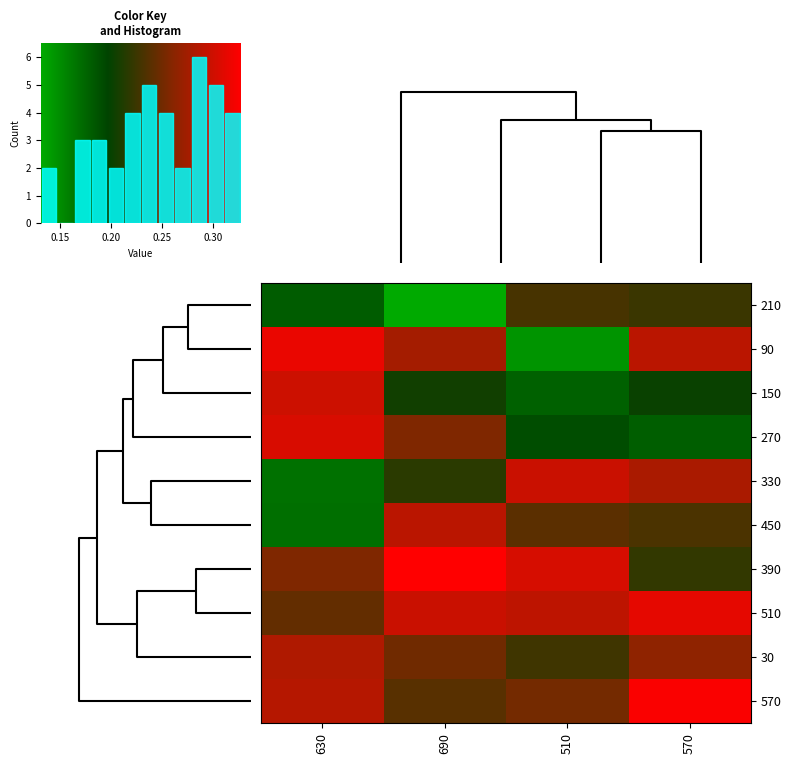

Reading left to right, list all the values displayed in this chart.

row_0: 0.2	0.1	0.2	0.2
row_1: 0.3	0.3	0.1	0.3
row_2: 0.3	0.2	0.2	0.2
row_3: 0.3	0.3	0.2	0.2
row_4: 0.2	0.2	0.3	0.3
row_5: 0.2	0.3	0.2	0.2
row_6: 0.3	0.3	0.3	0.2
row_7: 0.2	0.3	0.3	0.3
row_8: 0.3	0.2	0.2	0.3
row_9: 0.3	0.2	0.3	0.3